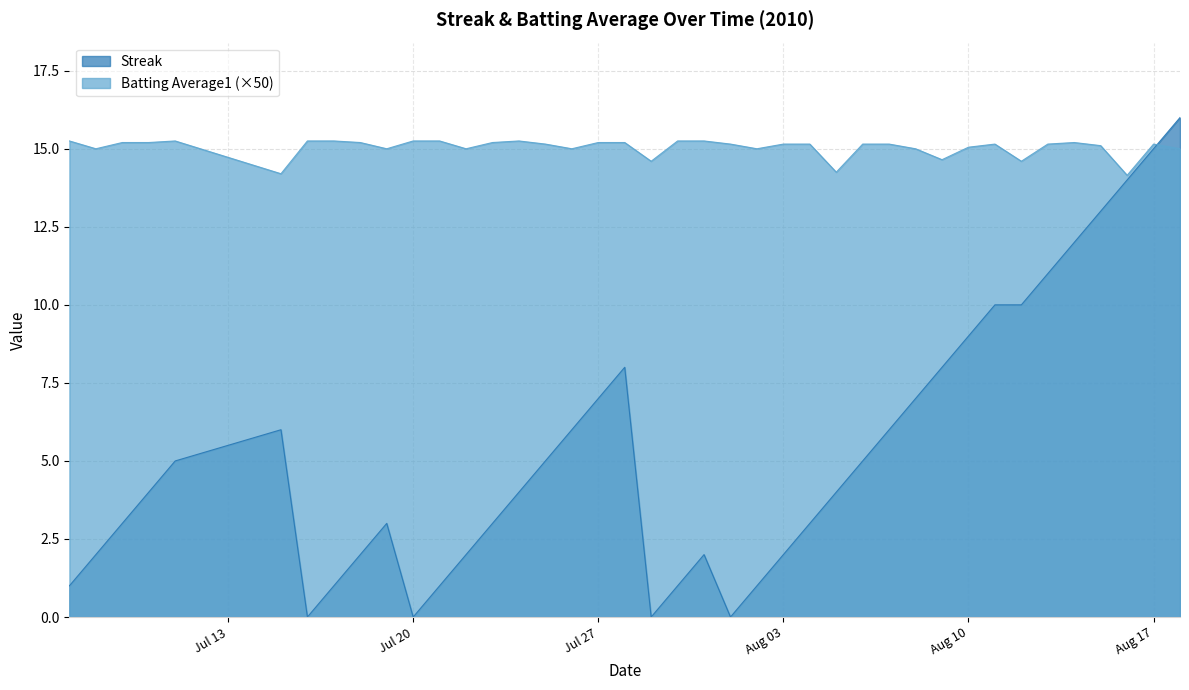

What is the sum of all Batting Average1 values?

601.6